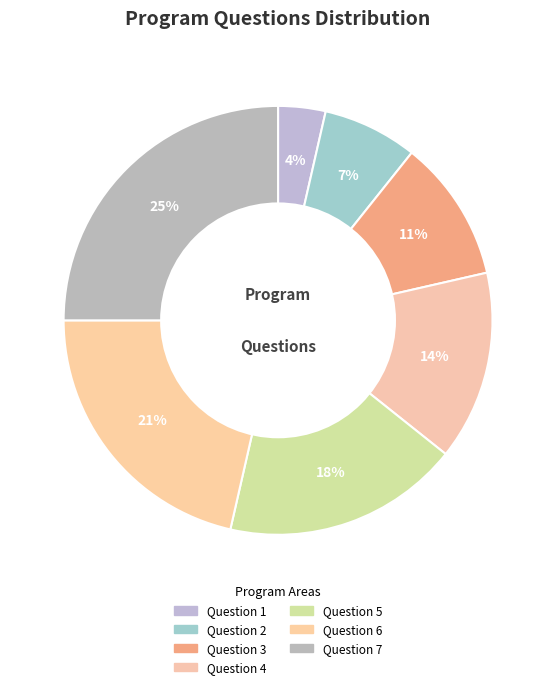

To the nearest percent, what is the difference between the largest and smallest slice percentages?

21%